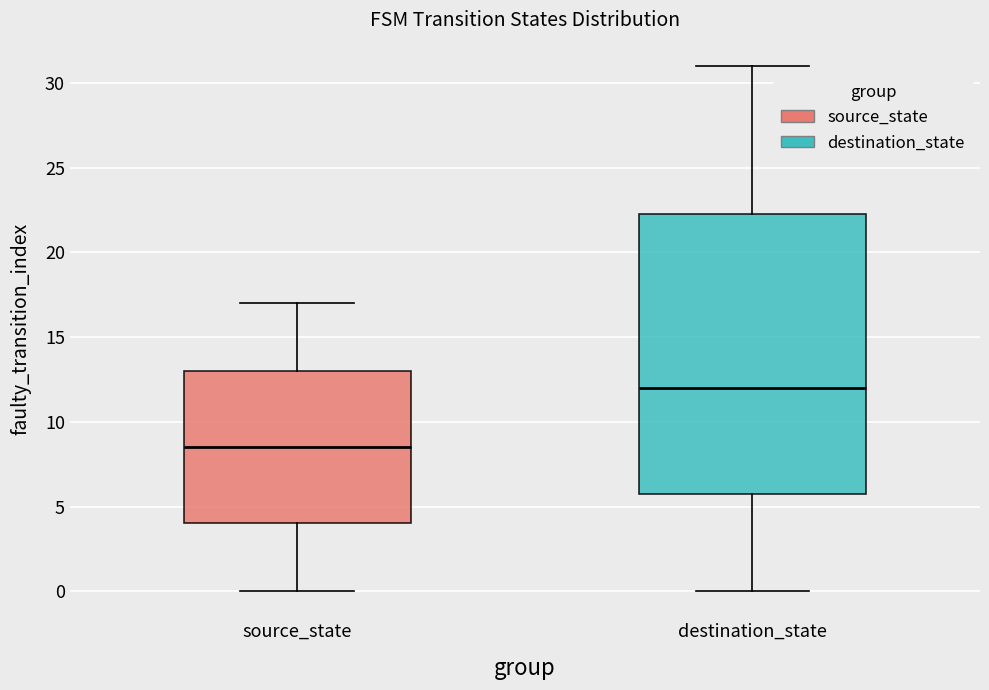

Comparing the boxes themselves (not the whiskers), which one is the tallest?

destination_state